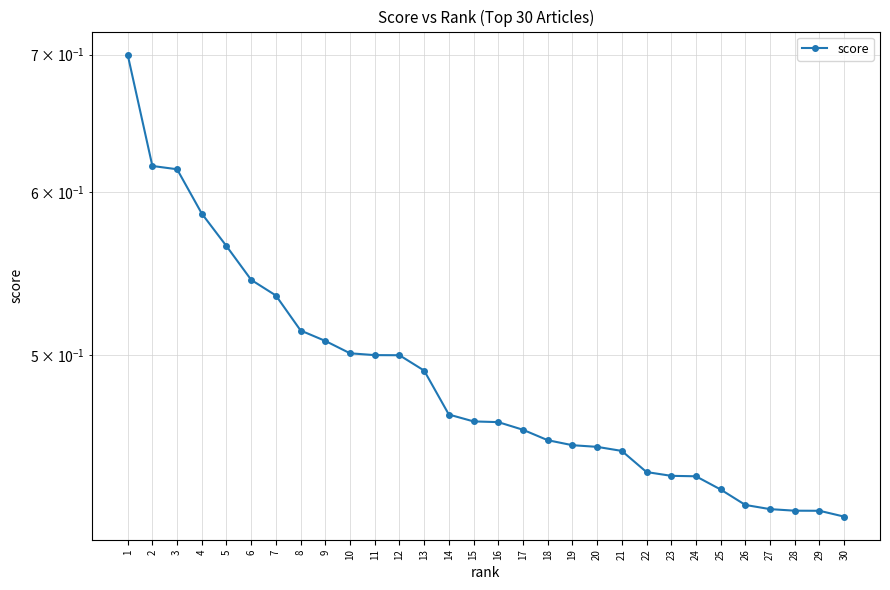

How many series are shown in this chart?

1